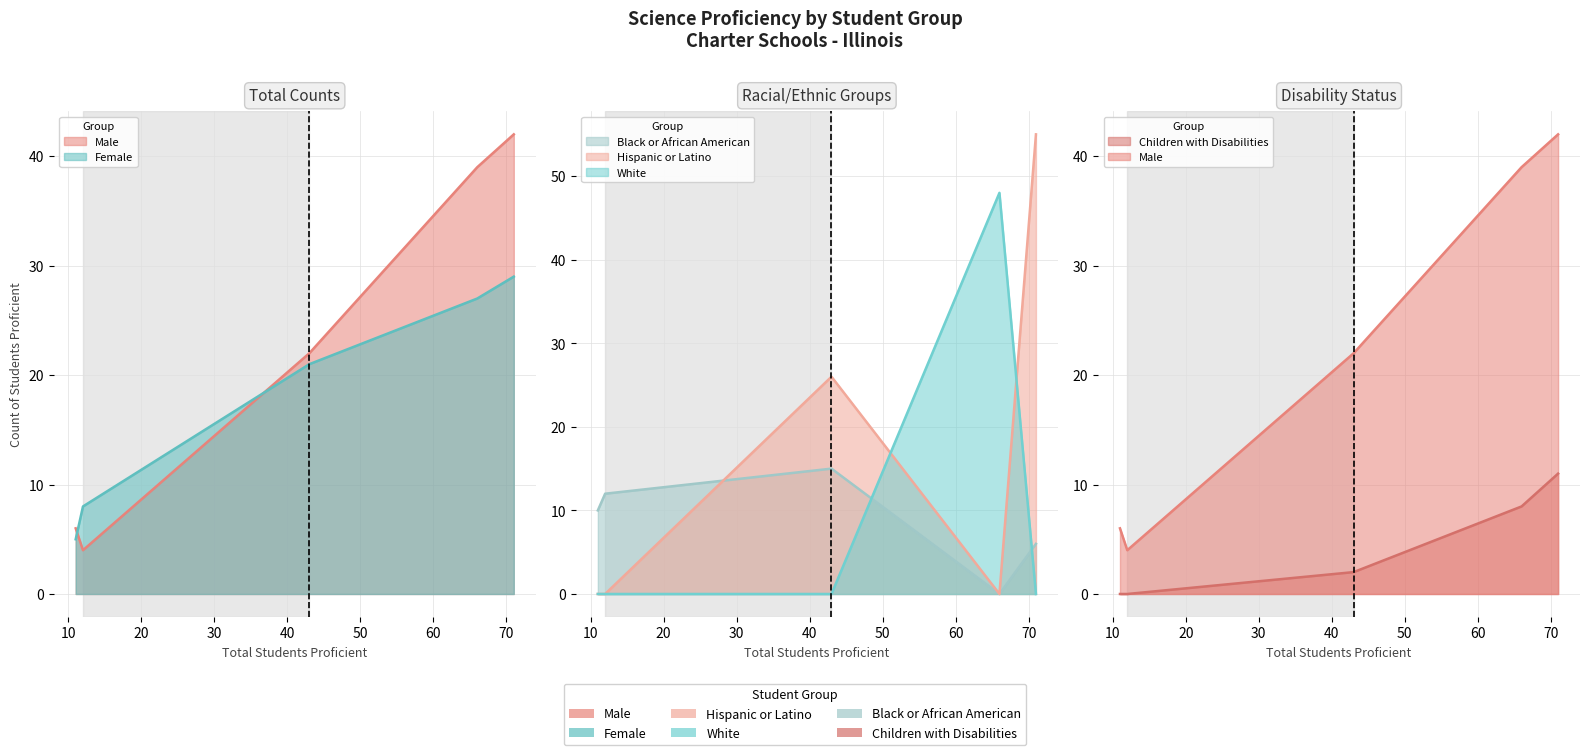

Count the Black or African American values in the range 6 to 12.

3